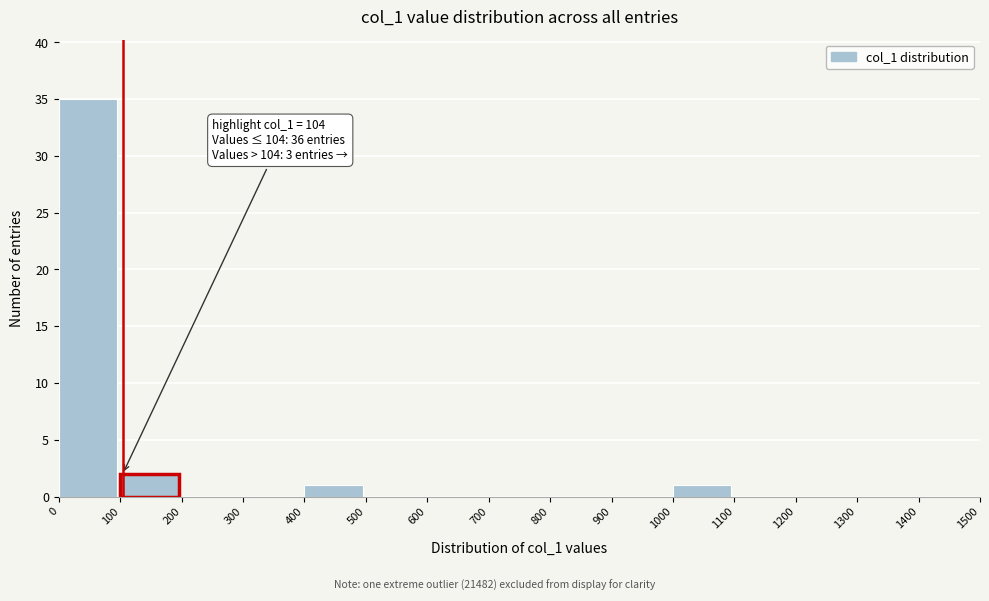

Which range on the x-axis has the tallest bar?

0 to 100